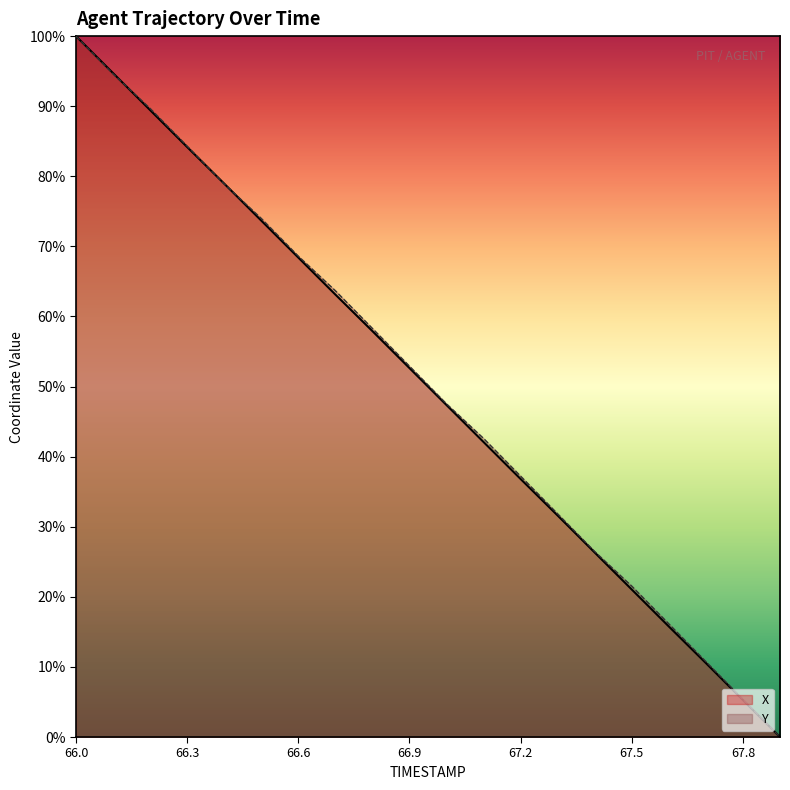

The value of X at 66.4 is 34.5. True or false?

False